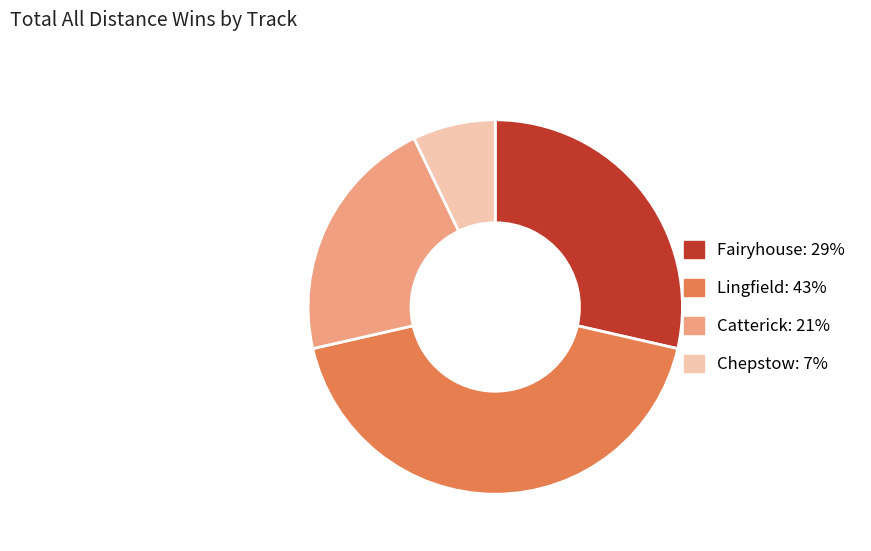

Does any single category account for the majority?

No